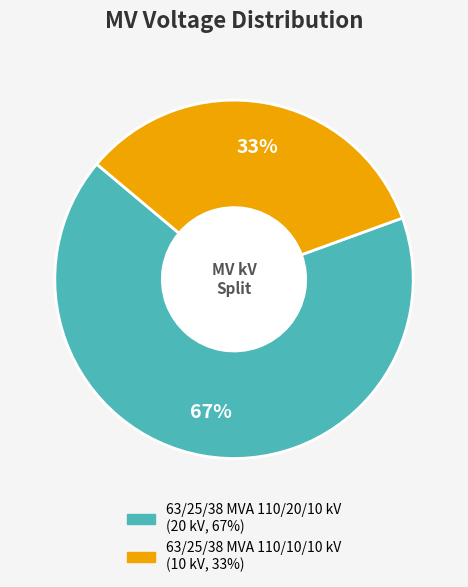

Is the sum of 63/25/38 MVA 110/20/10 kV and 63/25/38 MVA 110/10/10 kV greater than half?

Yes